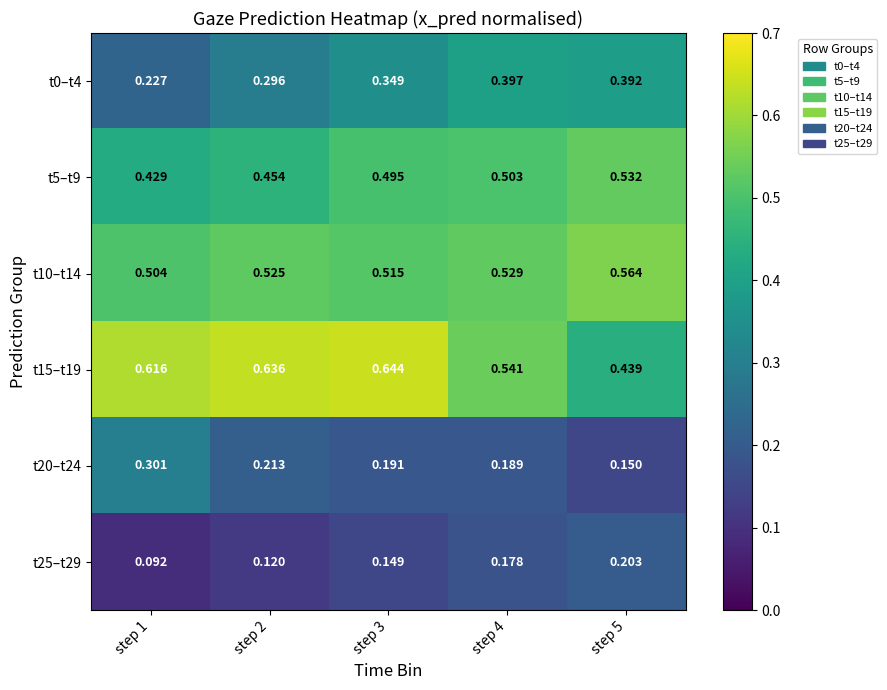

Is the value of t10–t14 at step 5 greater than the value of t20–t24 at step 5?

Yes